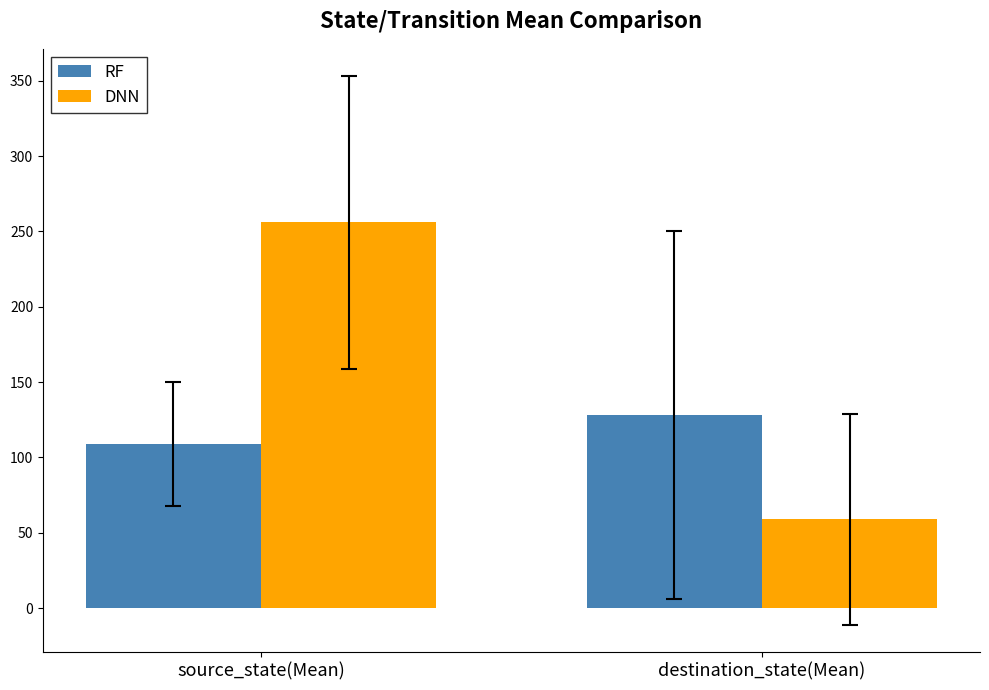

Is it true that RF equals 109 at source_state(Mean)?

True